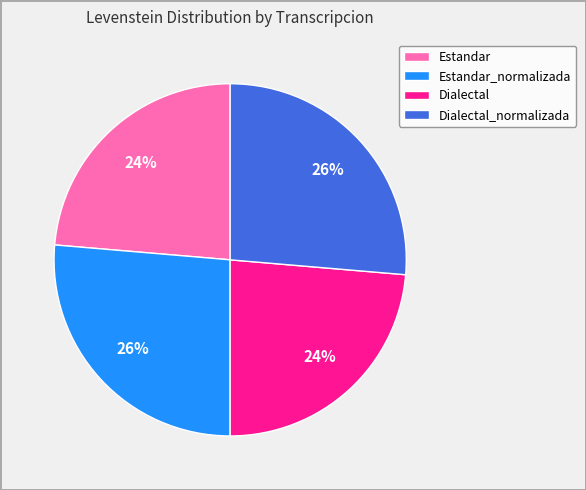

To the nearest percent, what portion does Estandar_normalizada represent?

26%